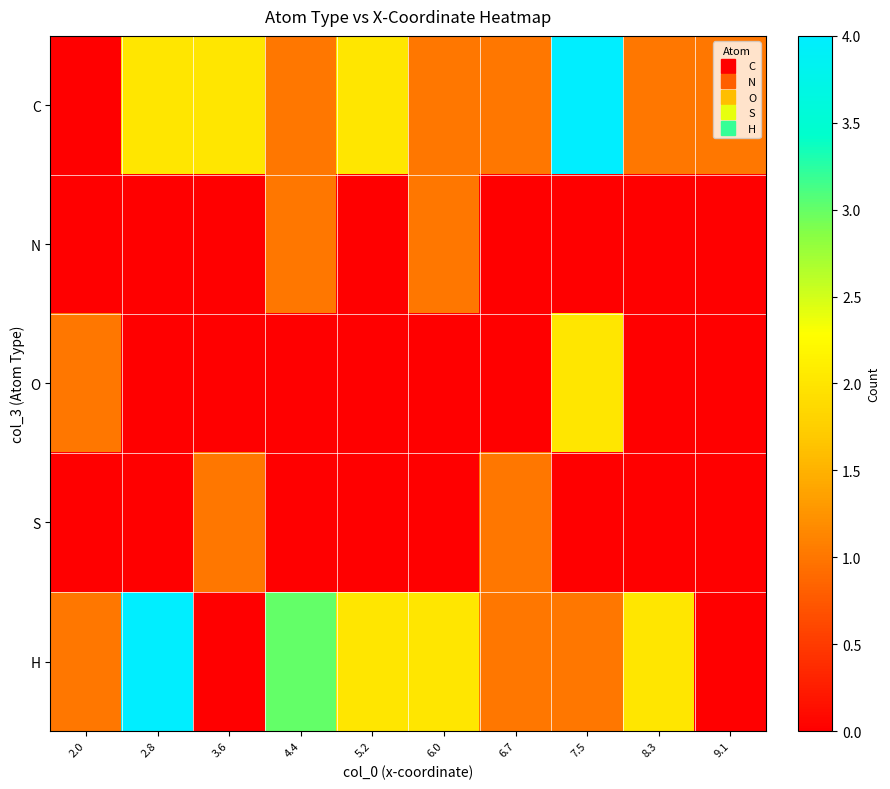

At how many categories does at least one series exceed 3?

2